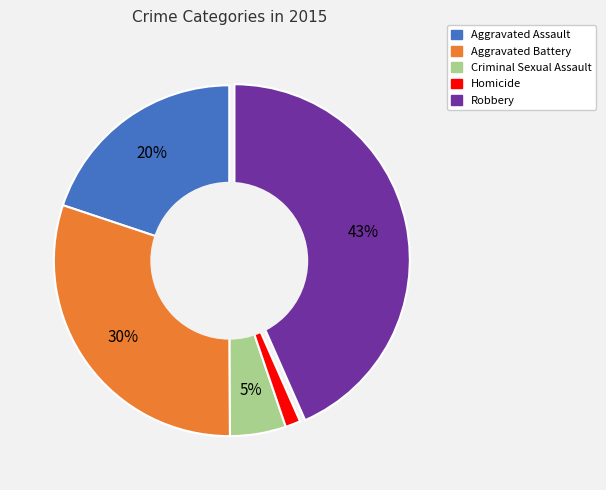

Does any single category account for the majority?

No